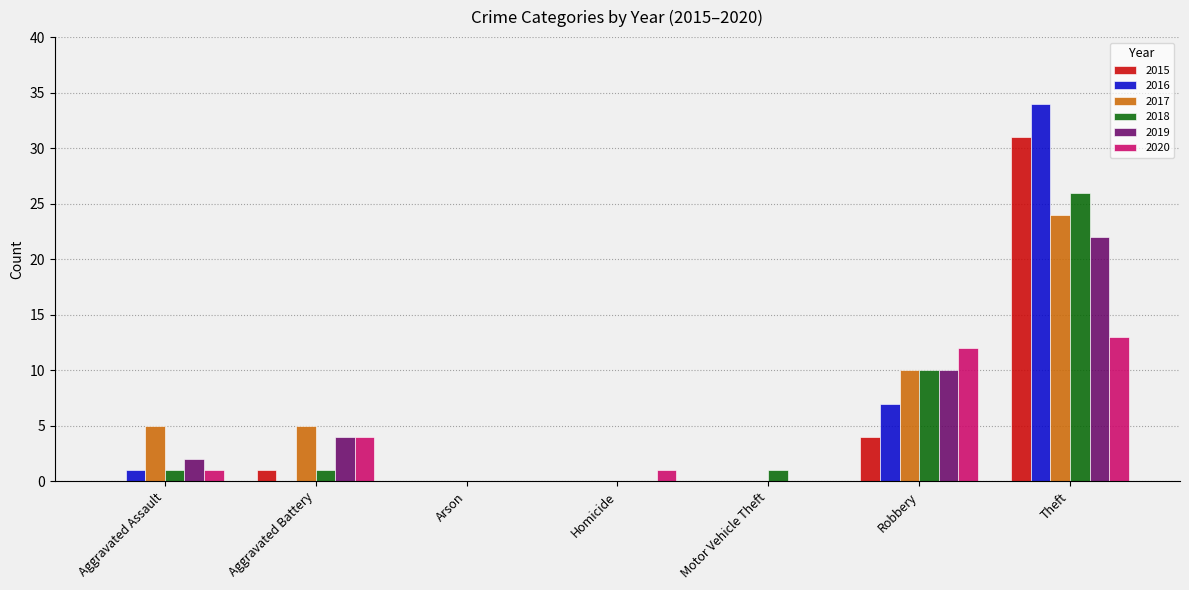

Which series changed the most between Aggravated Assault and Arson?

2017